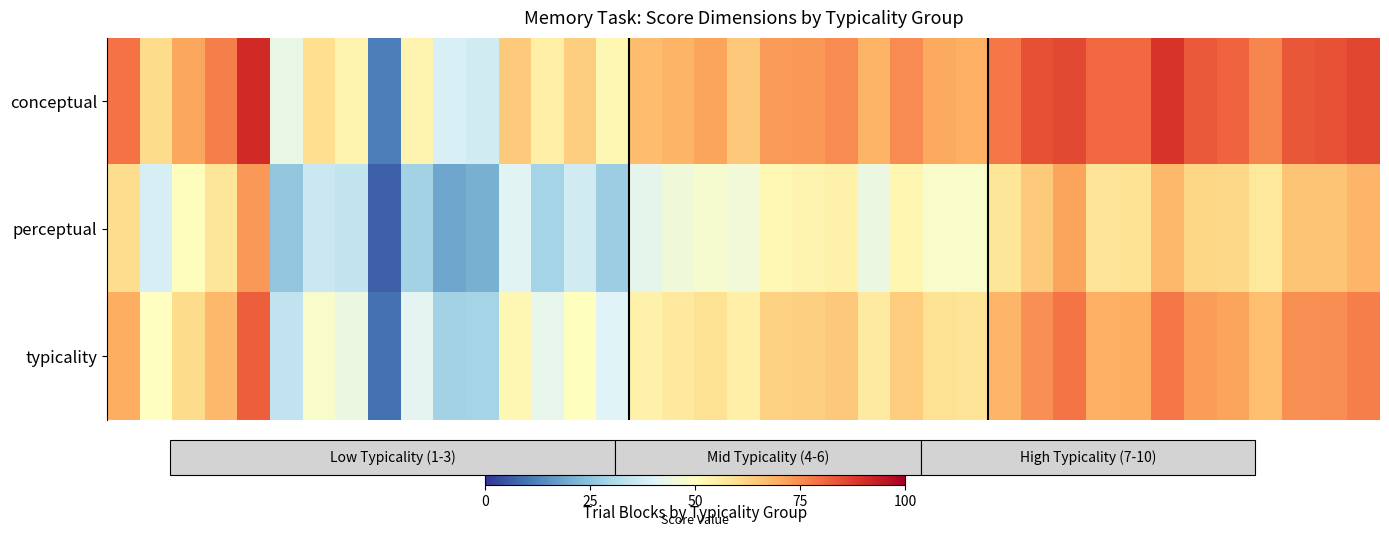

Which series has the largest range (max minus min)?

conceptual